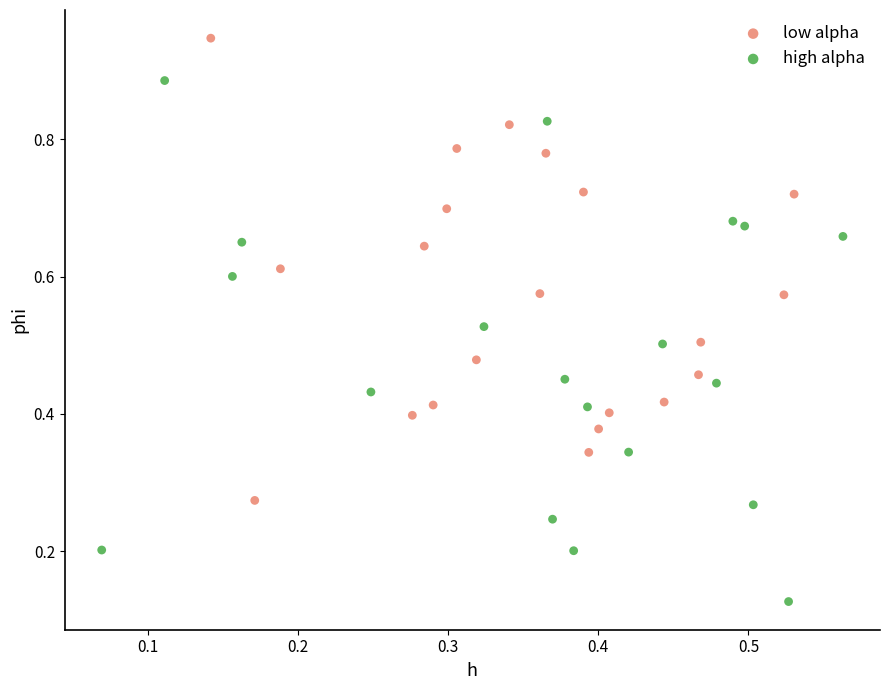

Which series has the widest spread of Y values?

high alpha